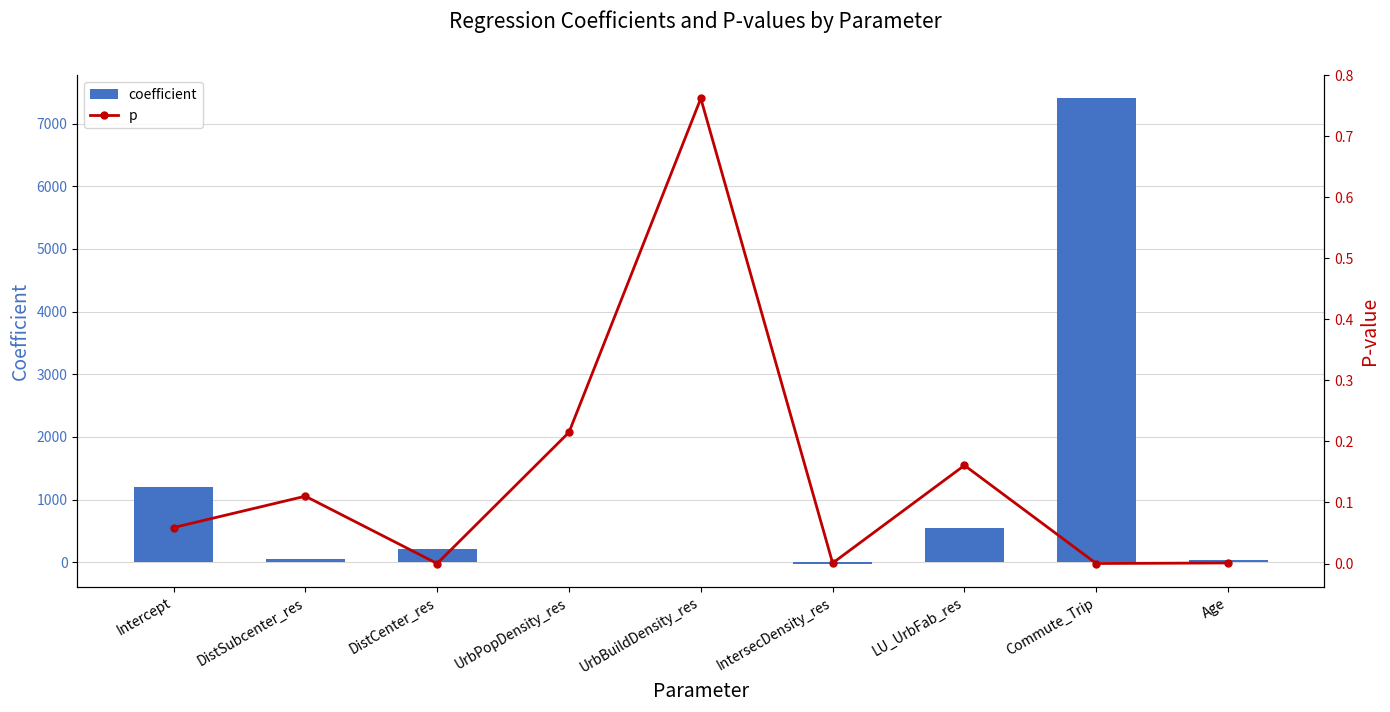

Which series has the largest total across all categories?

coefficient